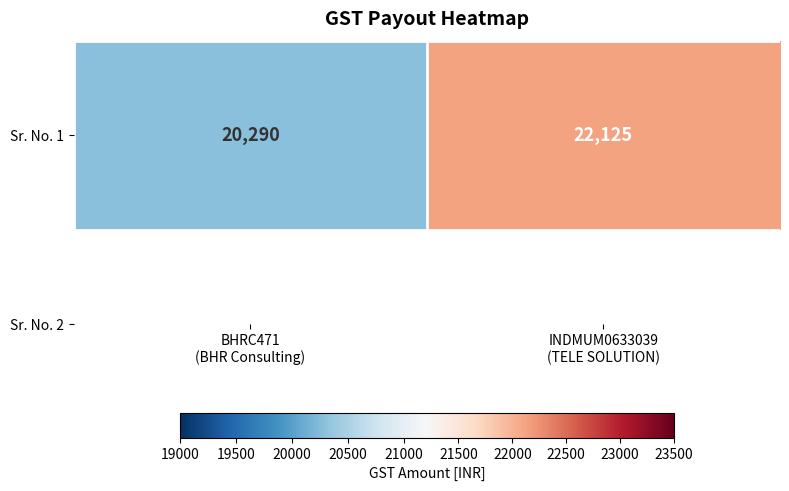

What is the average value?

21208